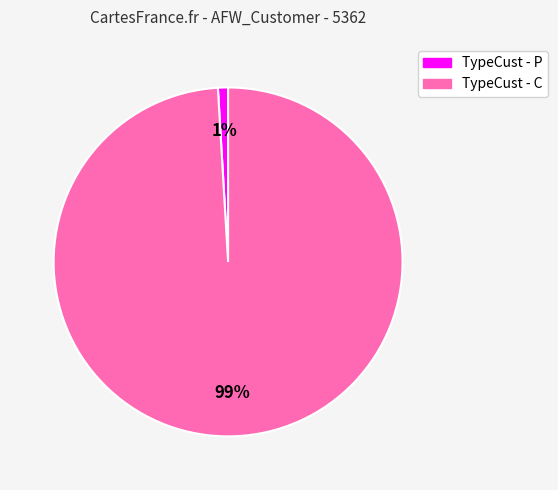

The TypeCust - P slice represents 16% of the pie. True or false?

False